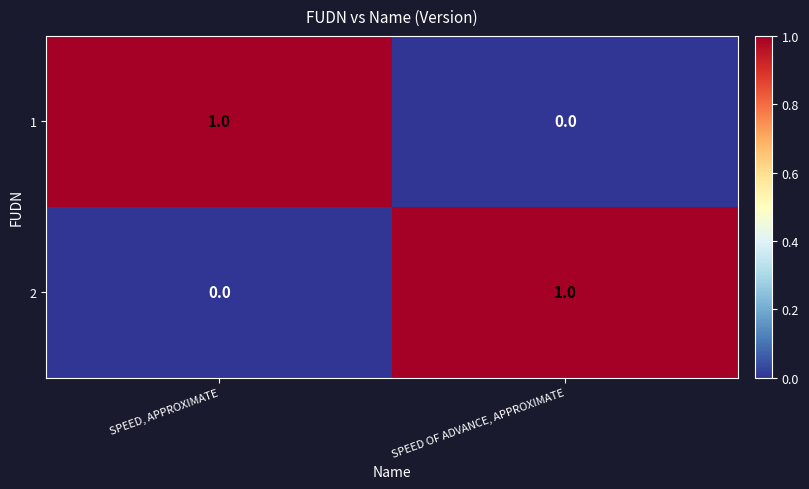

Reading left to right, list all the values displayed in this chart.

1: SPEED, APPROXIMATE=1	SPEED OF ADVANCE, APPROXIMATE=0
2: SPEED, APPROXIMATE=0	SPEED OF ADVANCE, APPROXIMATE=1